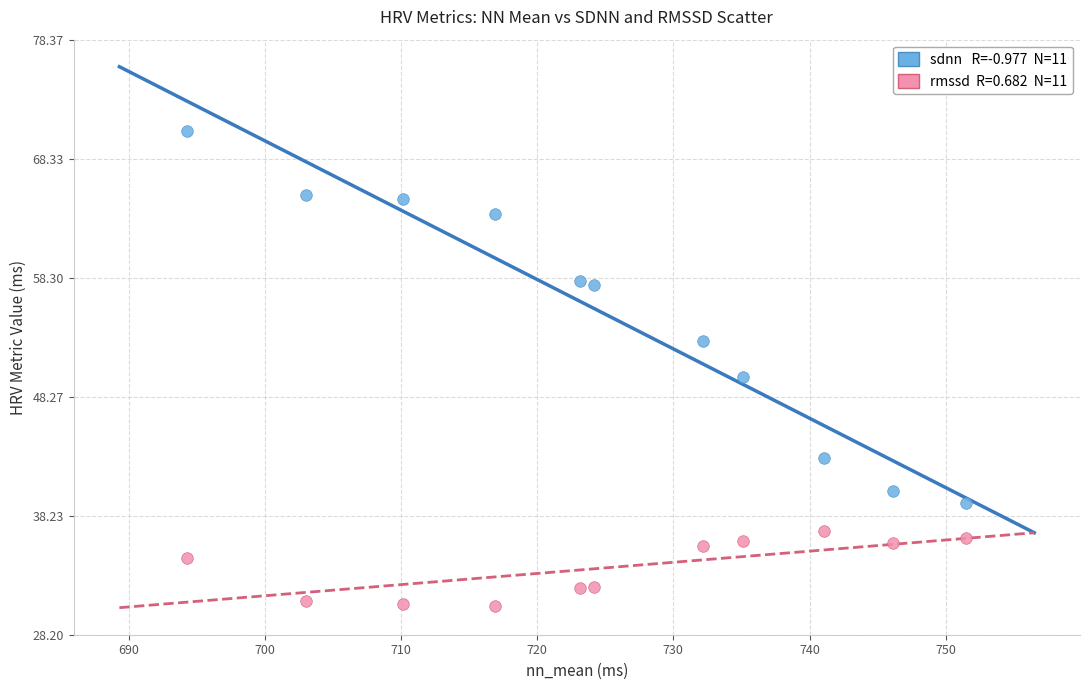

Across all data points, what is the range of X values (max minus min)?

57.2